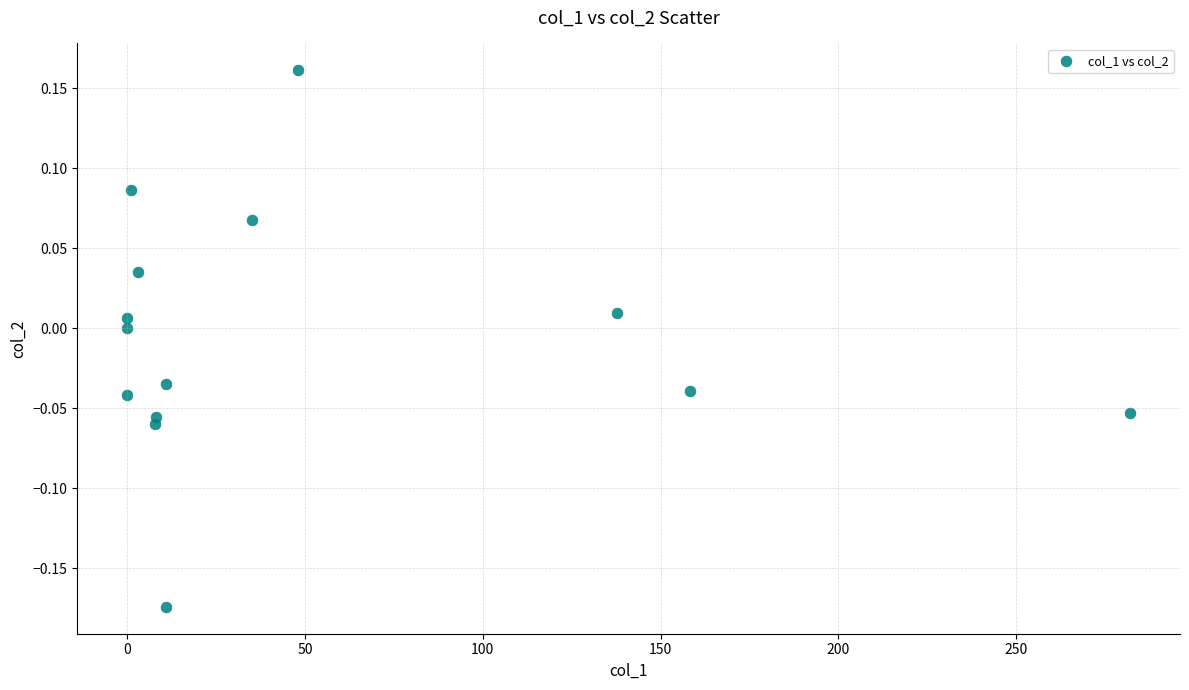

What is the range of Y values (max minus min)?

0.3